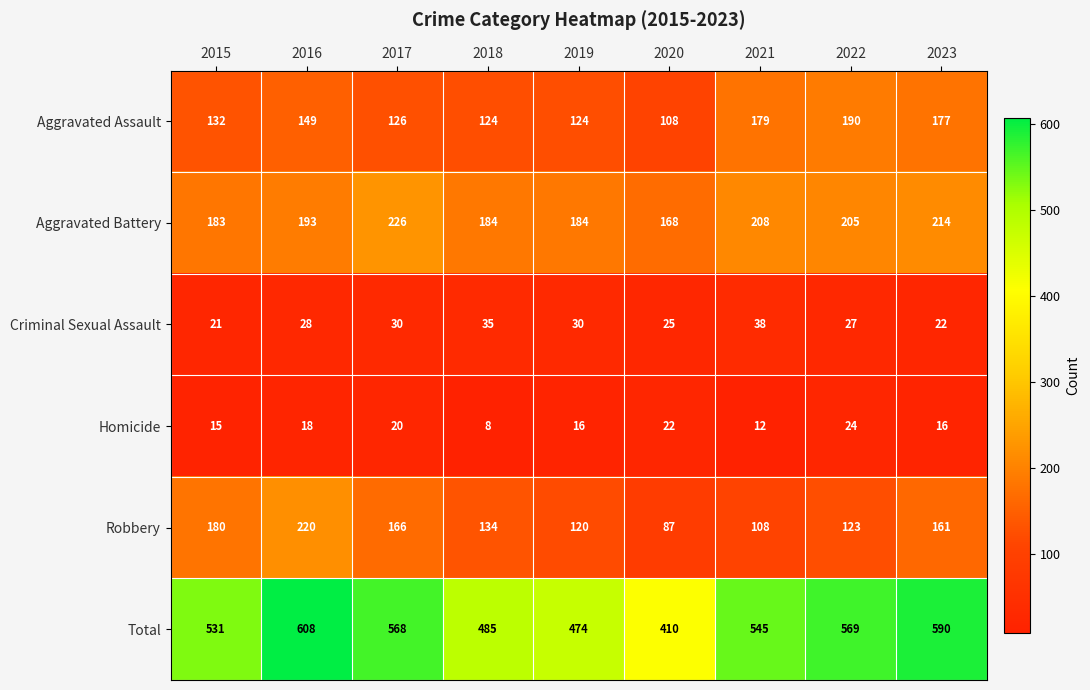

What is the approximate value of Criminal Sexual Assault at 2020?

25